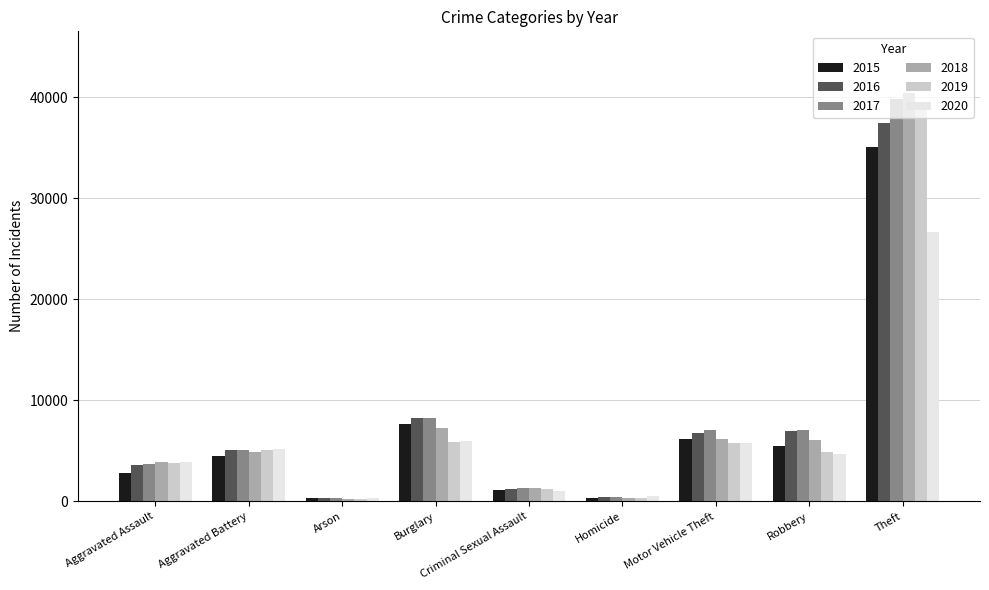

How many values in the 2020 series are below 4694?

4